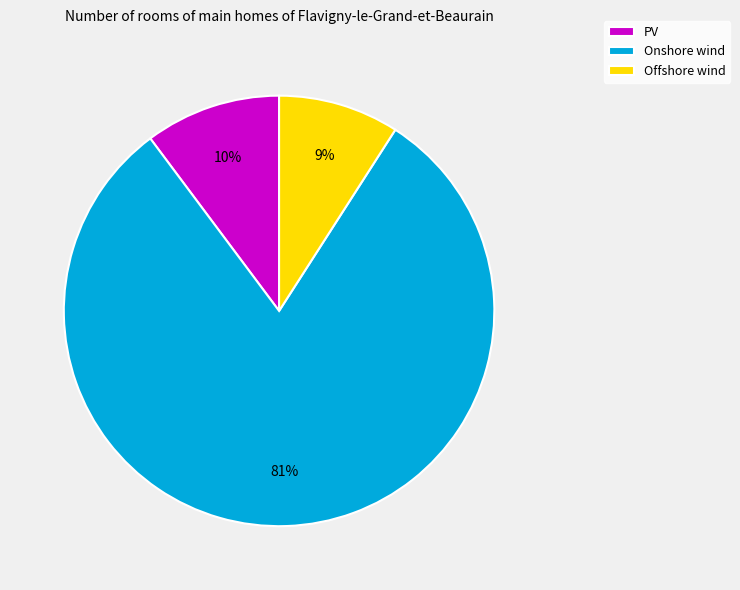

Rank the categories by value from lowest to highest.

Offshore wind, PV, Onshore wind